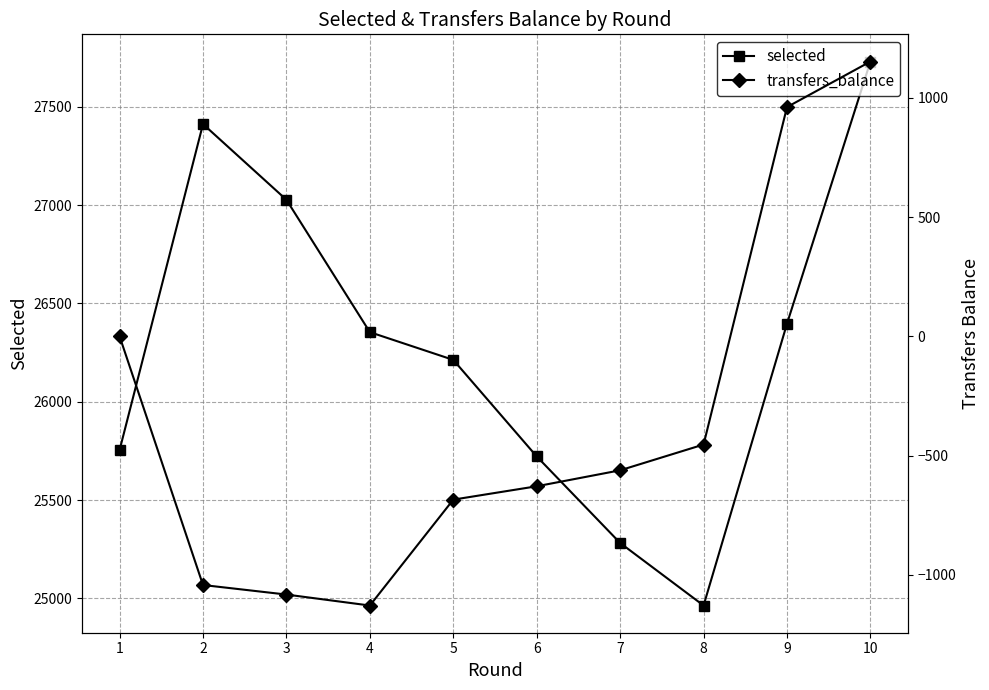

Rank the series by their average value, from highest to lowest.

selected, transfers_balance